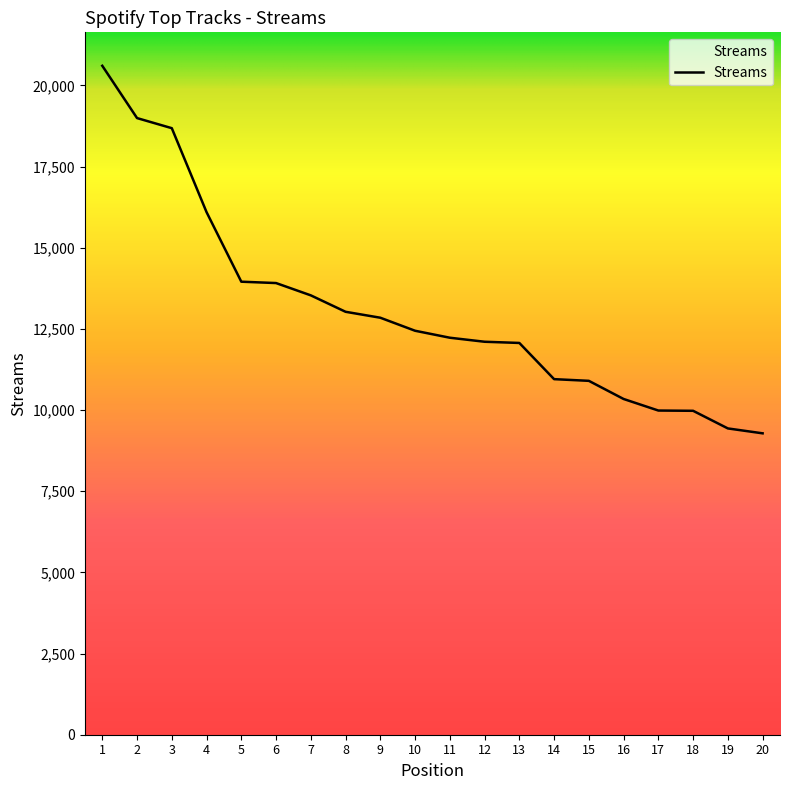

What is the ratio of the value at 7 to the value at 5?

1.0